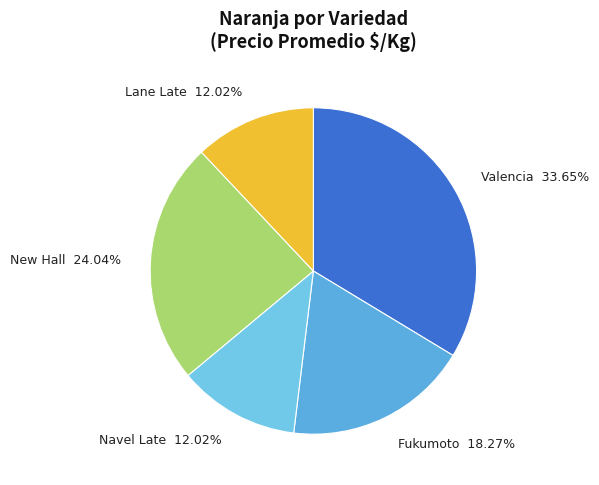

Which has a higher value, Valencia or Fukumoto?

Valencia